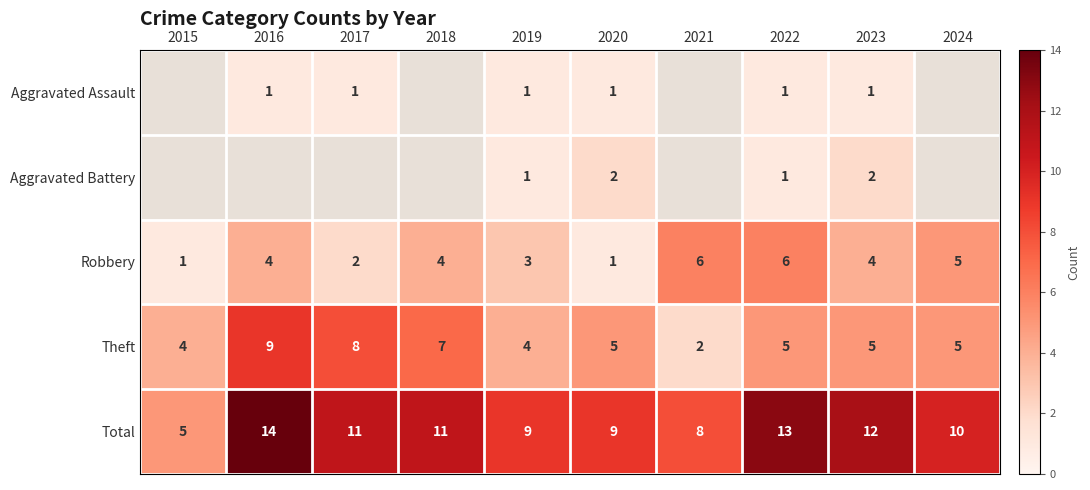

True or false: Aggravated Battery has a value of 2 at 2020.

True